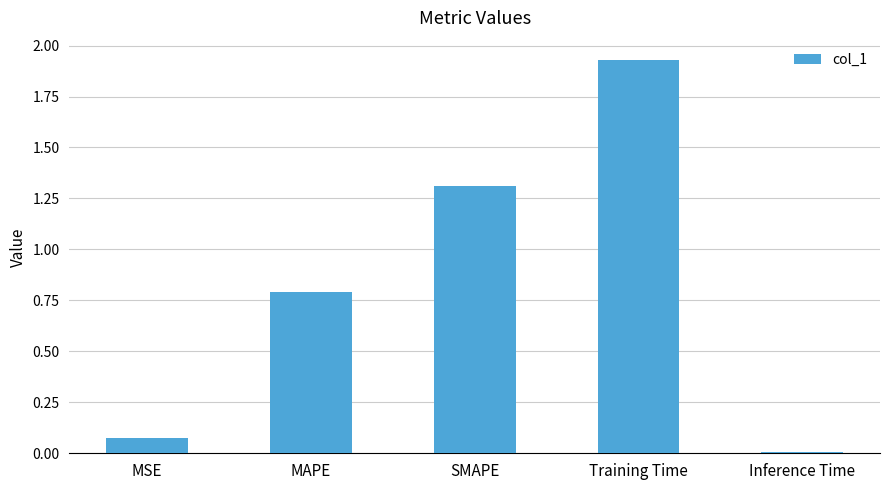

Is it true that the value at Inference Time is 0.0?

True